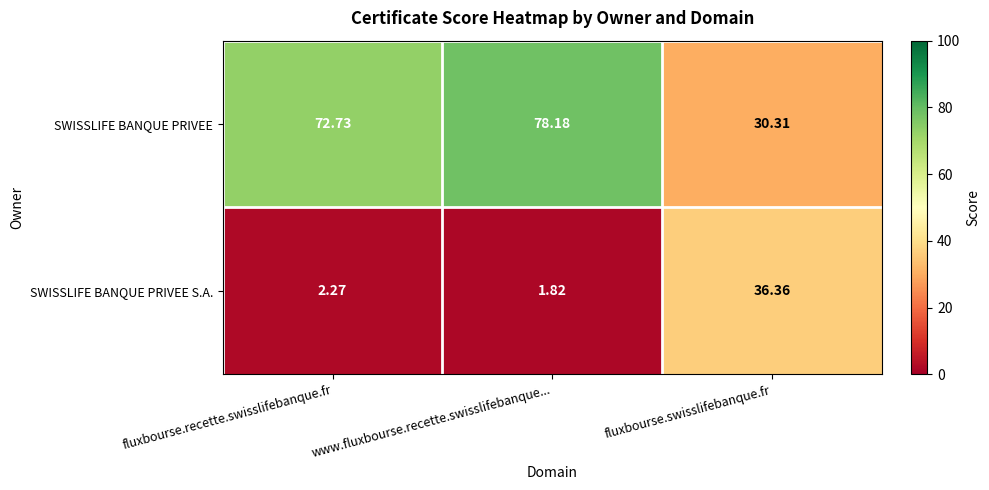

At which category does the chart reach its peak across all series?

www.fluxbourse.recette.swisslifebanque...